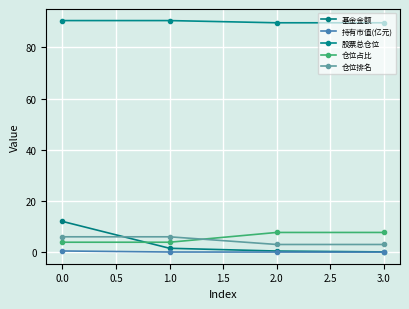

Count the number of categories in the chart.

4